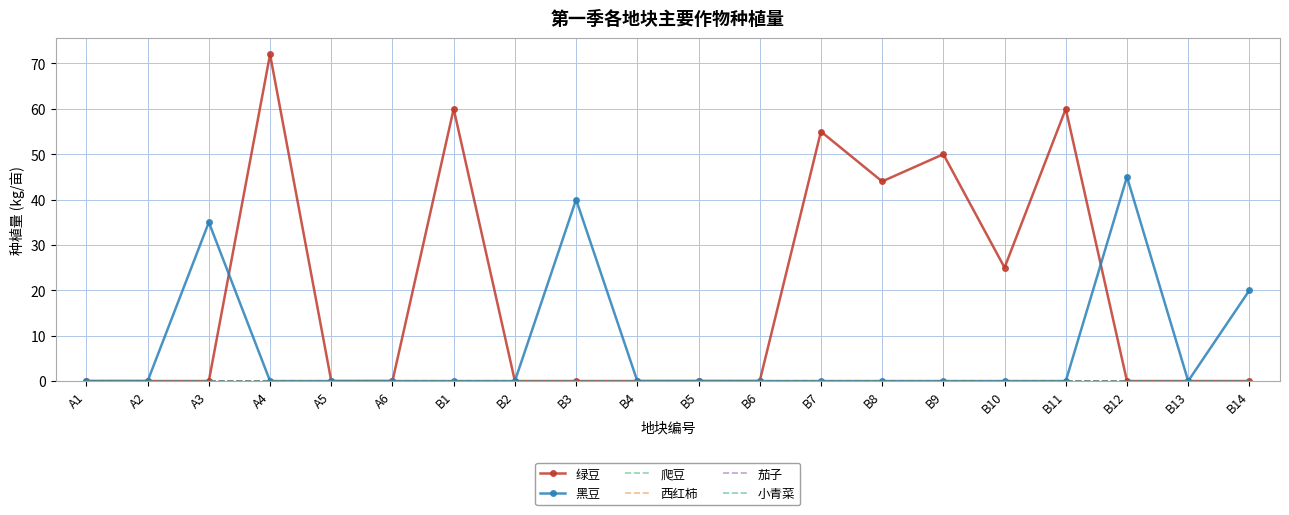

At which label is 西红柿 closest to 0?

A1